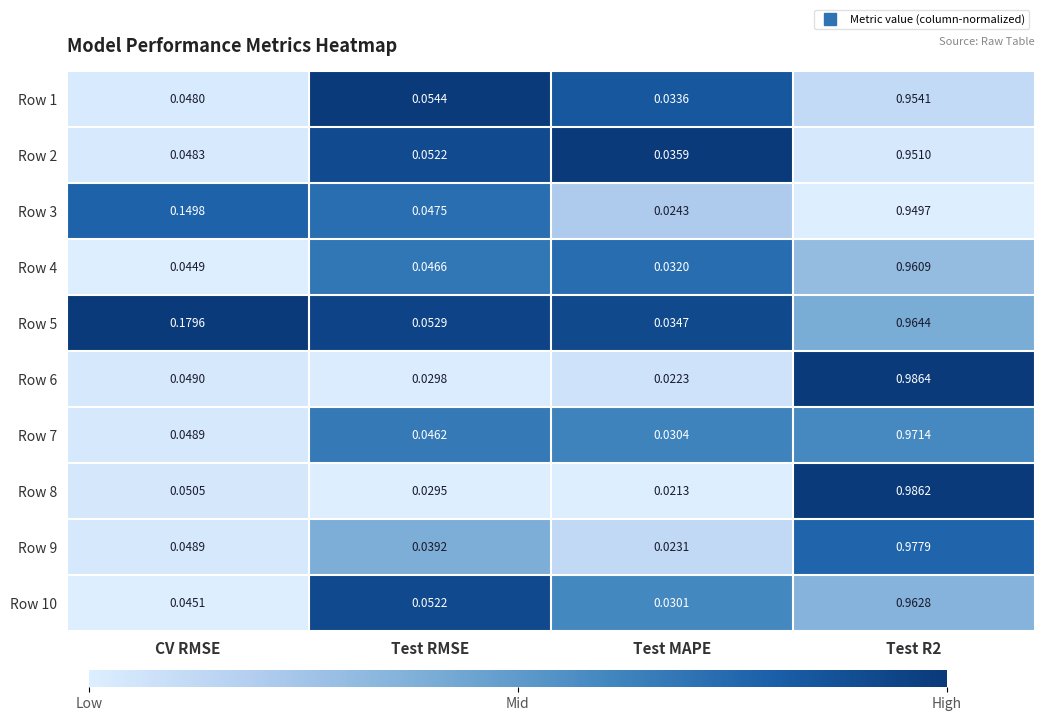

How many data points does each series have?

4